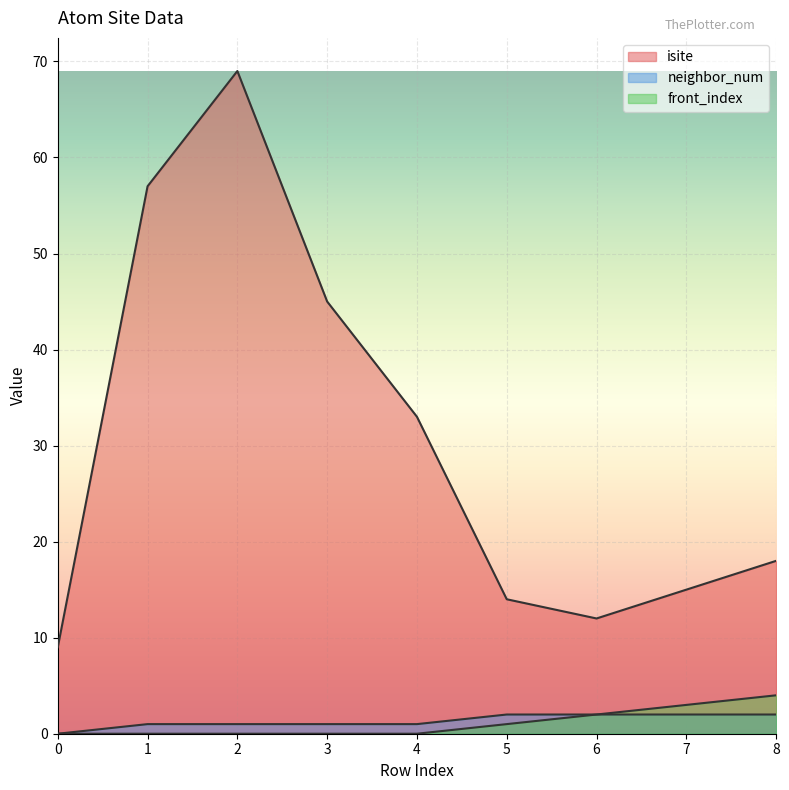

Which series has the largest range (max minus min)?

isite